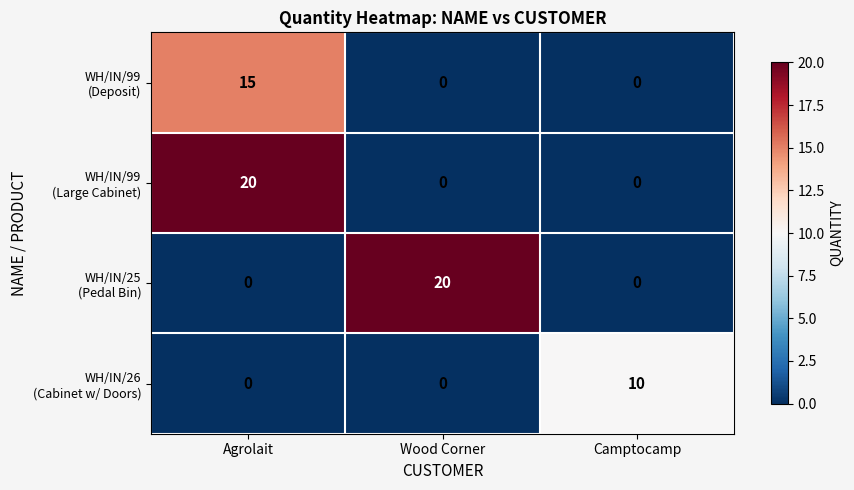

What is the total value across all series at Camptocamp?

10